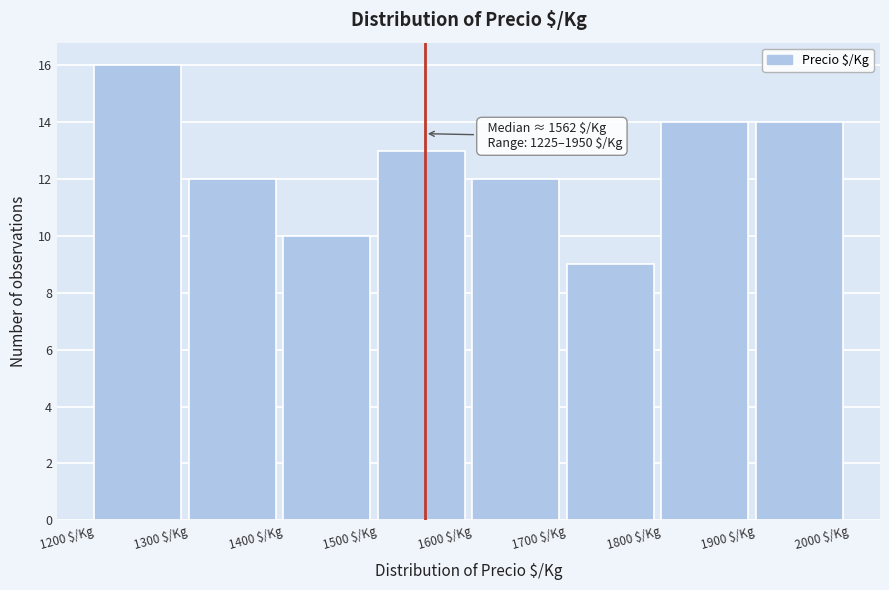

Over which range of the x-axis is the bar tallest?

1200 to 1300